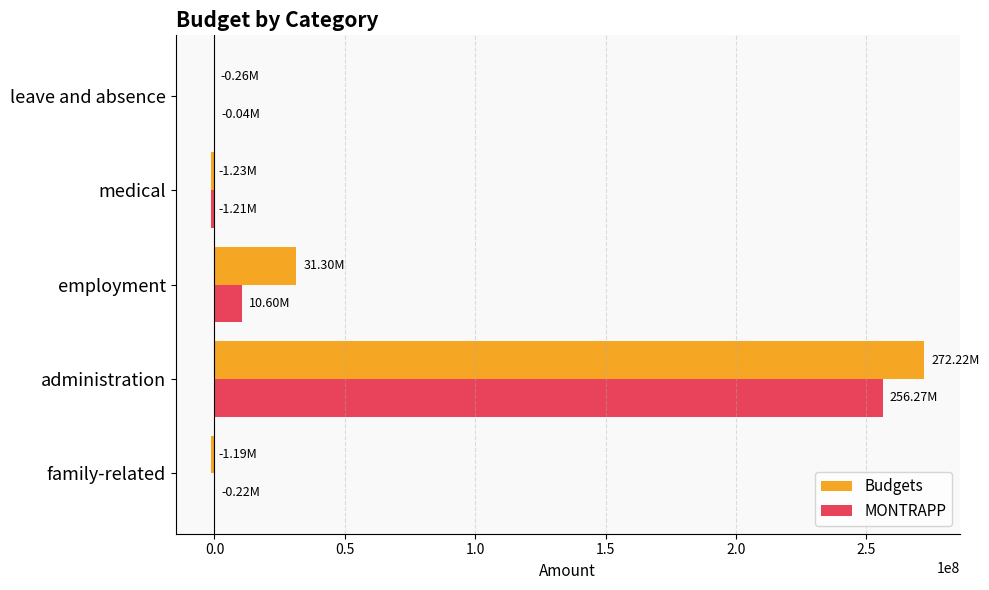

How many values in the Budgets series exceed -258012?

2